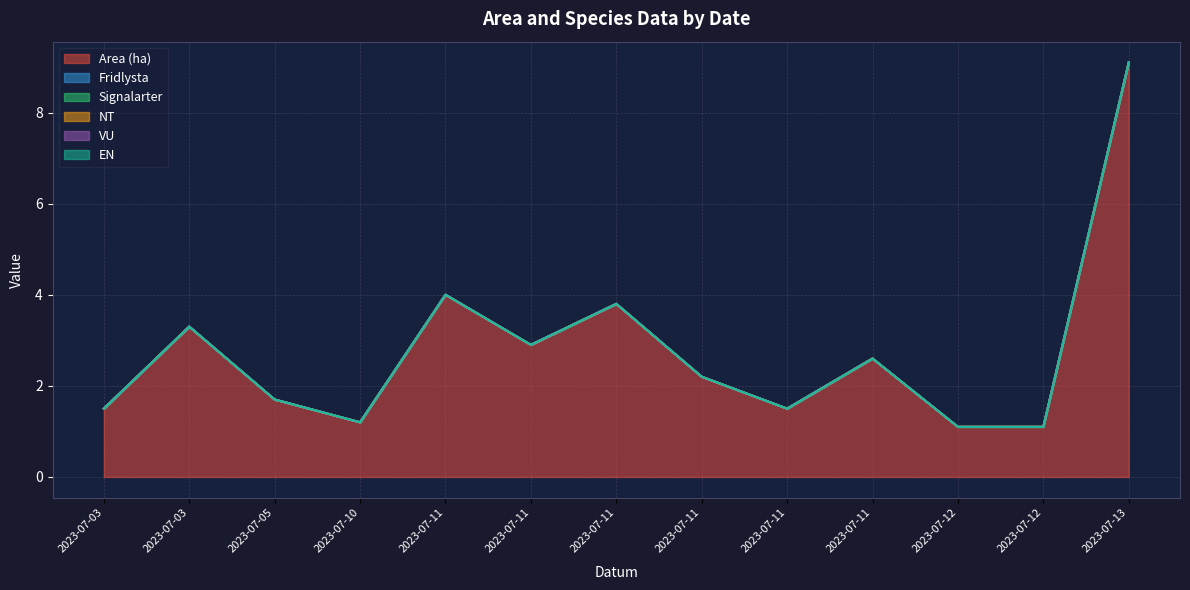

Between 2023-07-11 and 2023-07-13, which series saw the biggest shift?

Area (ha)